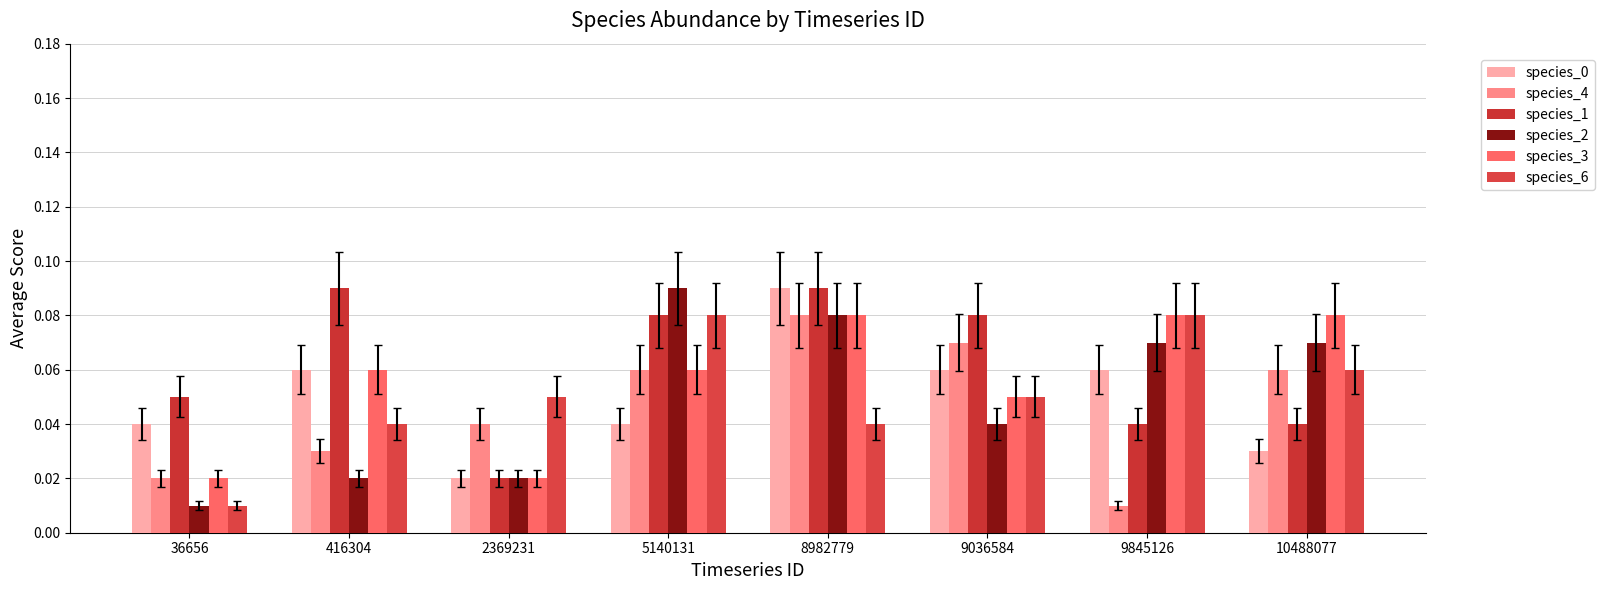

What is the difference between the second highest and second lowest values in the species_3 series?

0.1